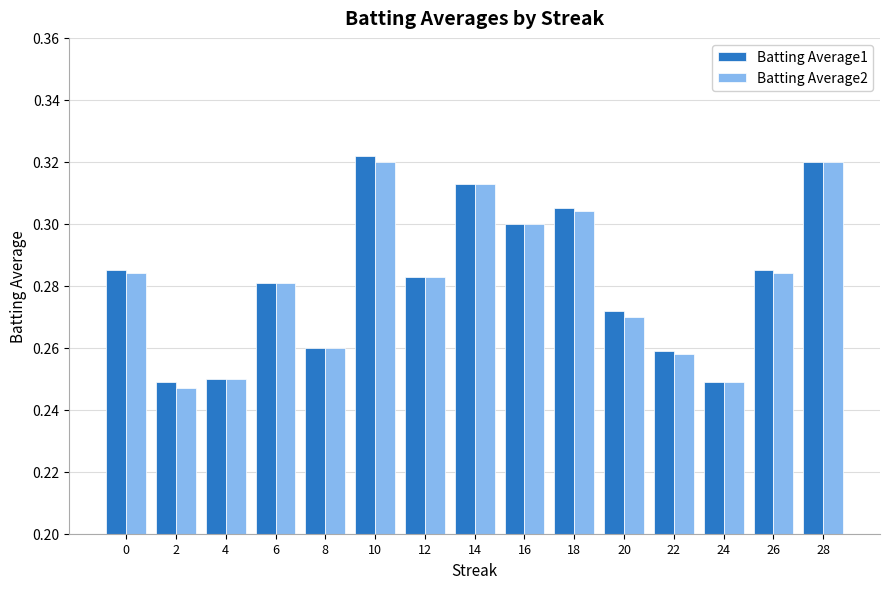

At how many categories does at least one series exceed 0?

15